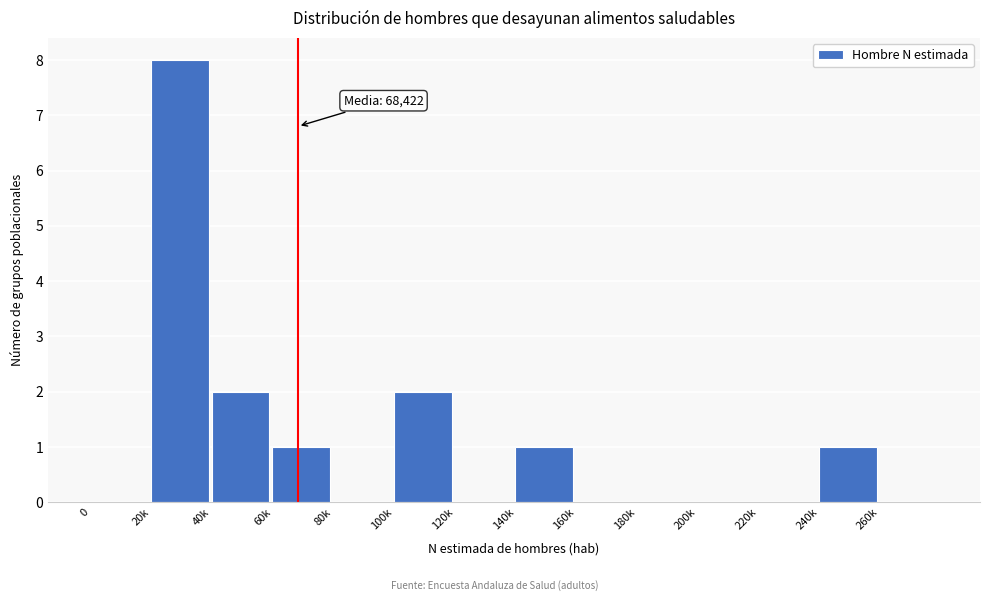

Reading left to right, transcribe all the data shown in this chart.

0=0	20k=8	40k=2	60k=1	80k=0	100k=2	120k=0	140k=1	160k=0	180k=0	200k=0	220k=0	240k=1	260k=0